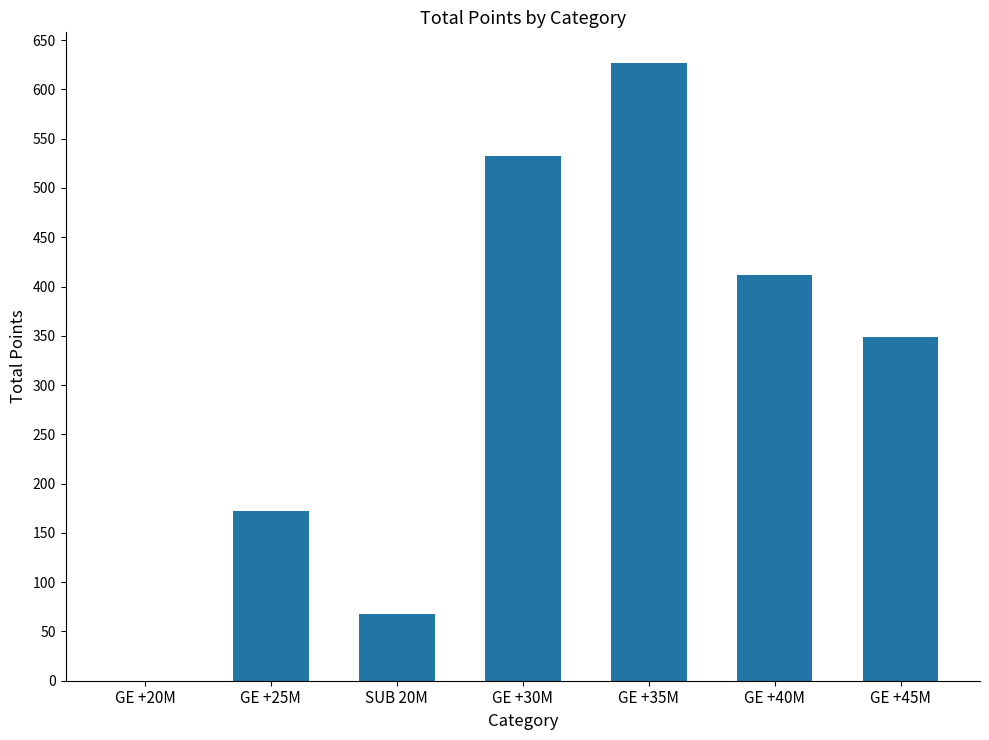

At which category does the chart reach its peak across all series?

GE +35M